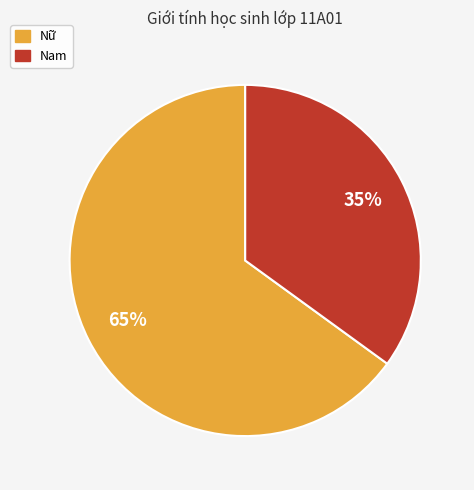

The Nam slice represents 35% of the pie. True or false?

True